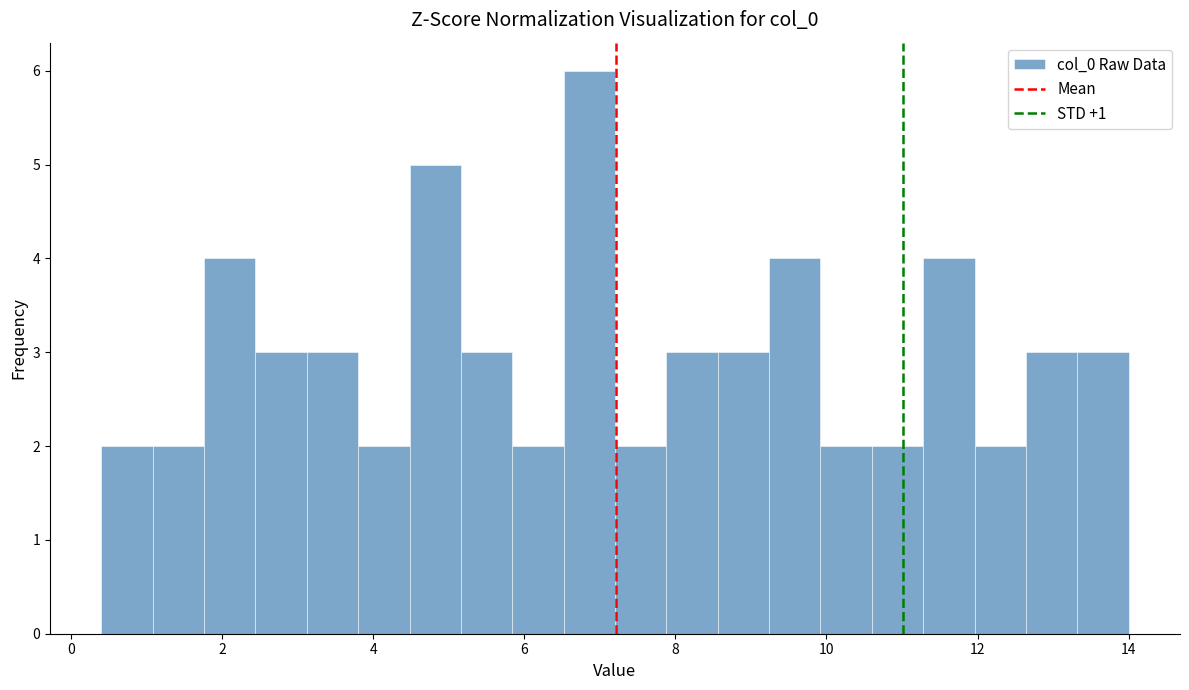

Read against the x-axis, roughly where is the centre of the tallest bar?

6.8